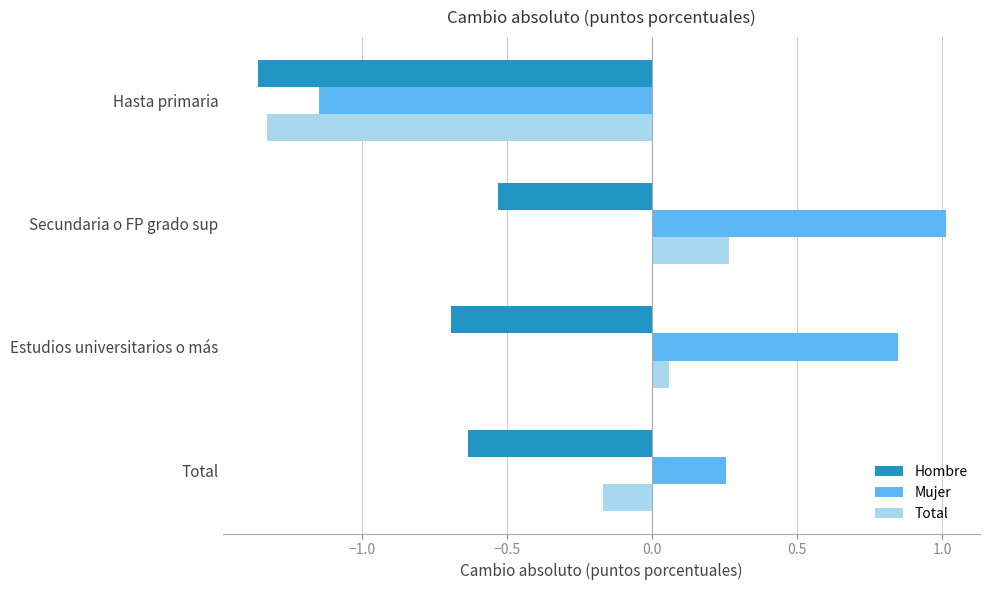

At which label is Hombre closest to 0?

Secundaria o FP grado sup